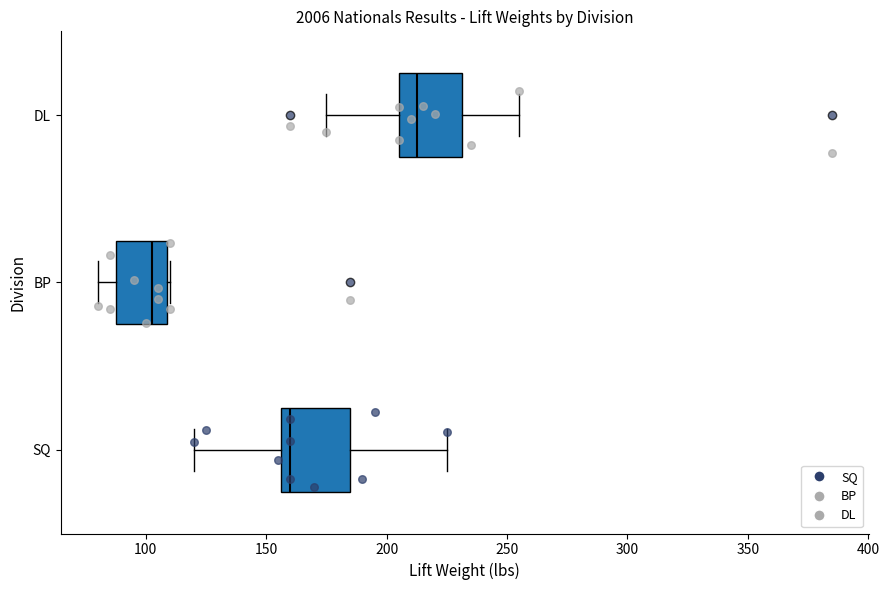

Reading bottom to top, read every box against the x-axis: the position of its median line, the range the box covers, and the ends of its whiskers. The values are not printed on the chart, so give them approximately, as read against the axis.

SQ: median 160, box 155 to 185, whiskers 120 to 225
BP: median 105, box 90 to 110, whiskers 80 to 110
DL: median 215, box 205 to 230, whiskers 175 to 255